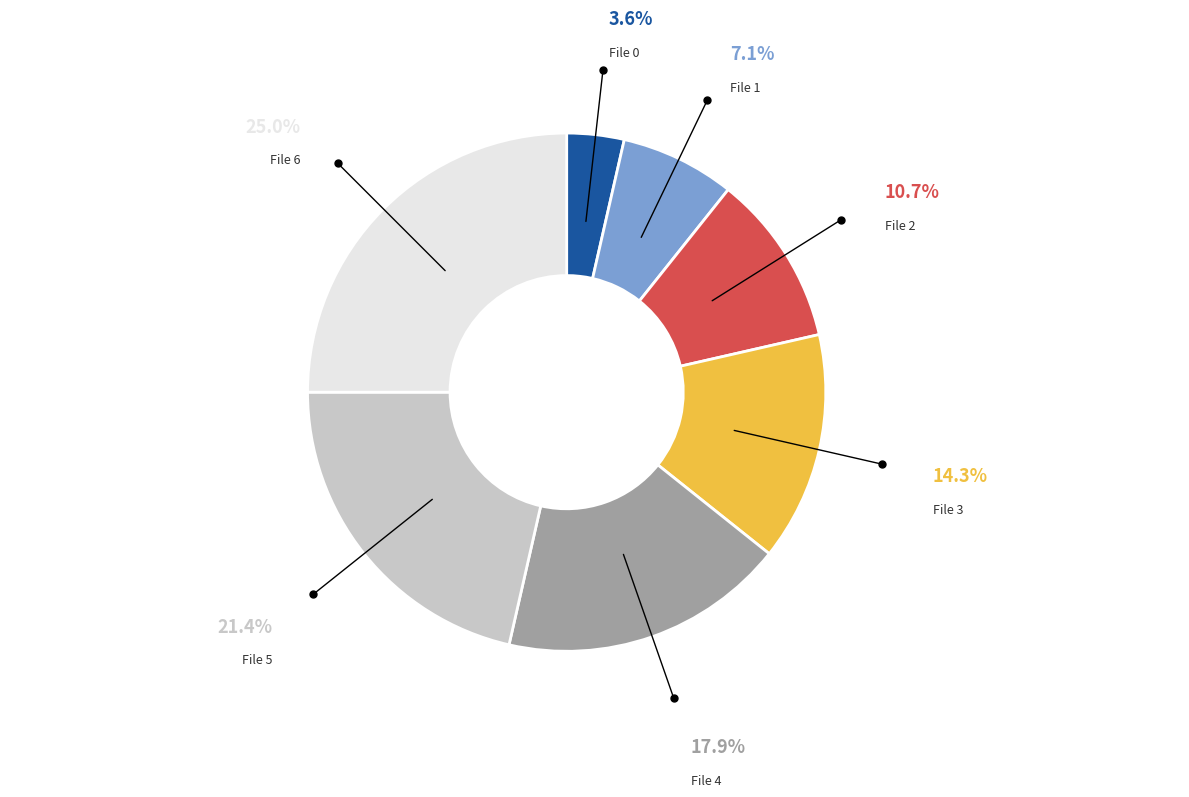

Does File 3 account for over 50% of the chart?

No